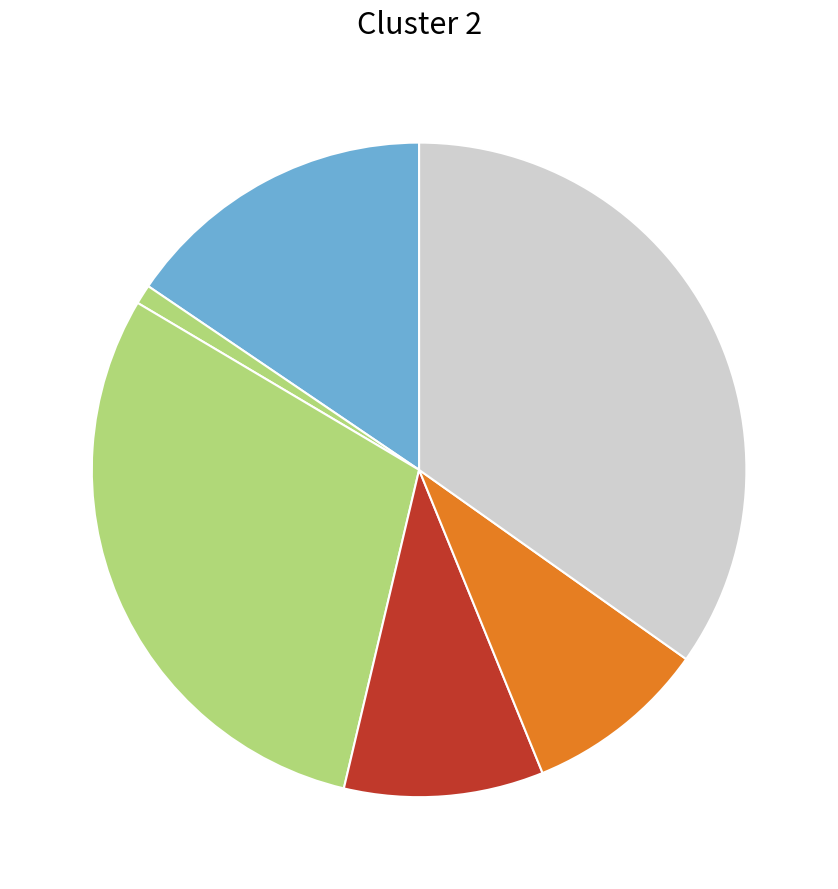

How many segments does this pie chart have?

6